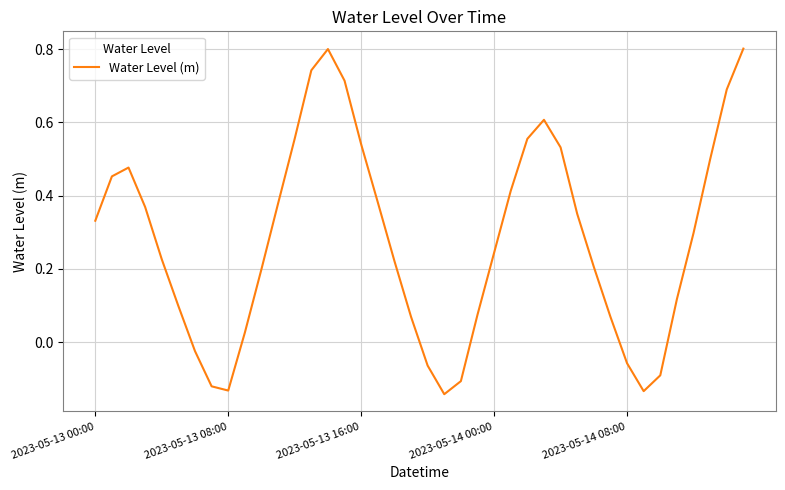

What is the difference between the maximum and minimum values?

0.9